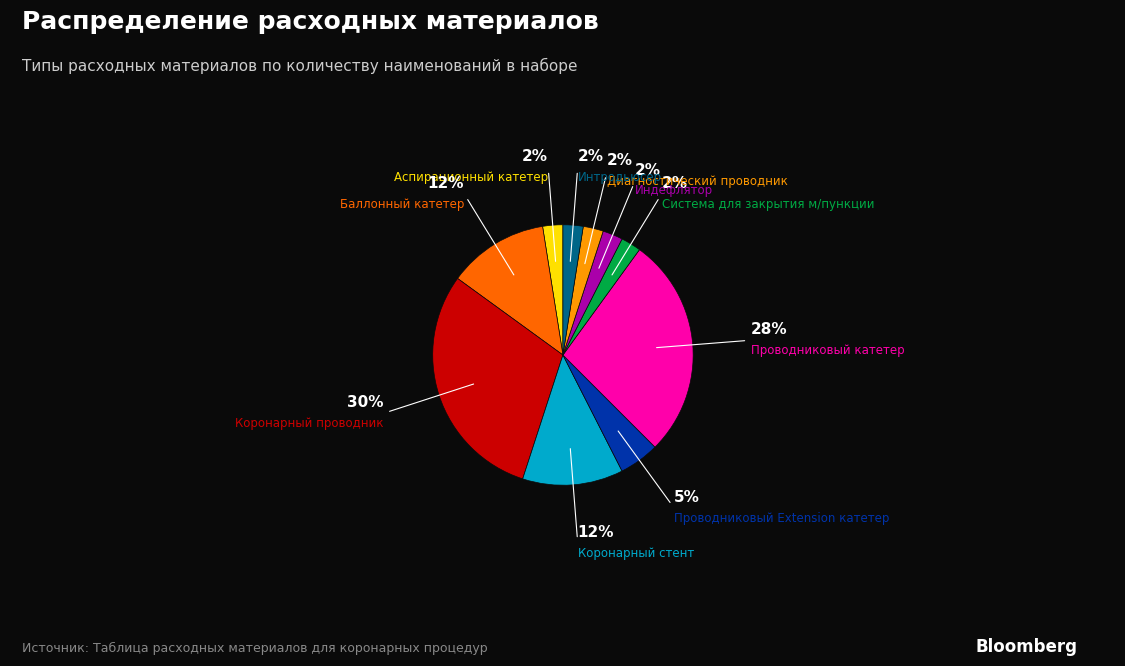

Is there a majority slice in this chart?

No